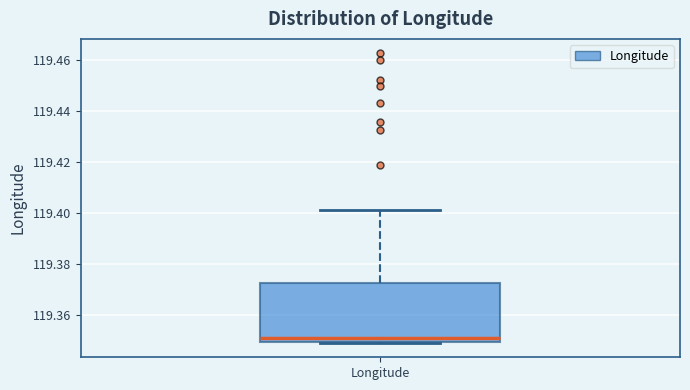

Transcribe this box plot: give where the median line is, the range the box spans, and where the two whiskers end, as read against the y-axis. The values are not printed on the chart, so give them approximately, as read against the axis.

median 119.350 (just above the box's lower edge), box 119.350 to 119.372, whiskers 119.350 to 119.402